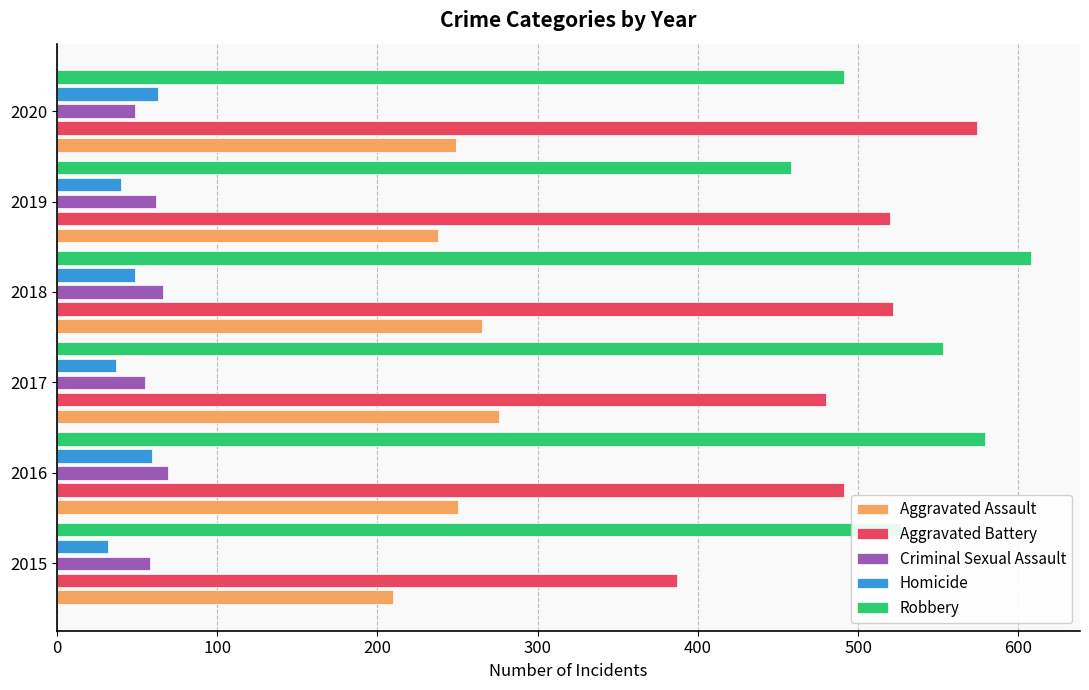

What is the sum of the Homicide values at 2020 and 2015?

95